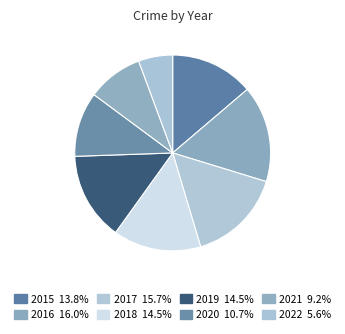

To the nearest percent, what is the combined percentage of 2018 and 2020?

25%